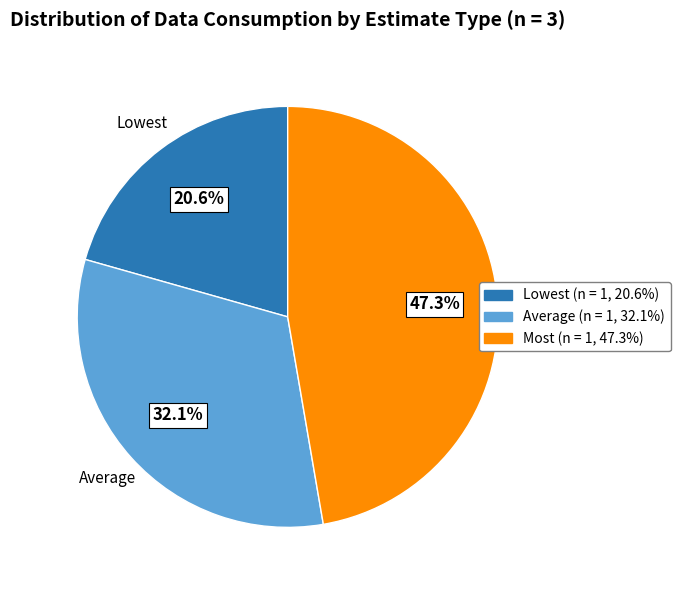

Which has a higher value, Lowest or Most?

Most